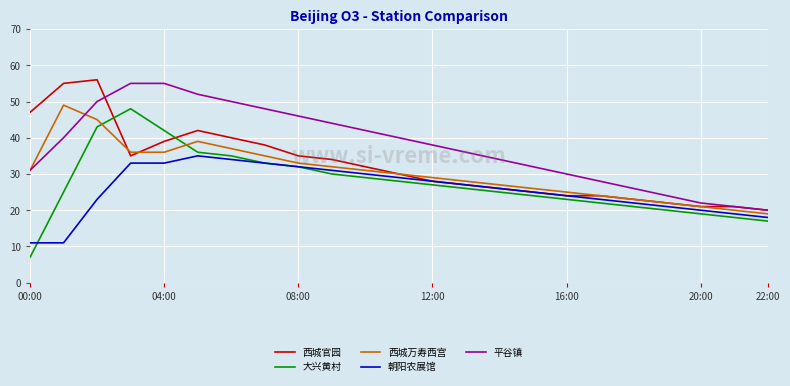

Which series has the largest total across all categories?

平谷镇